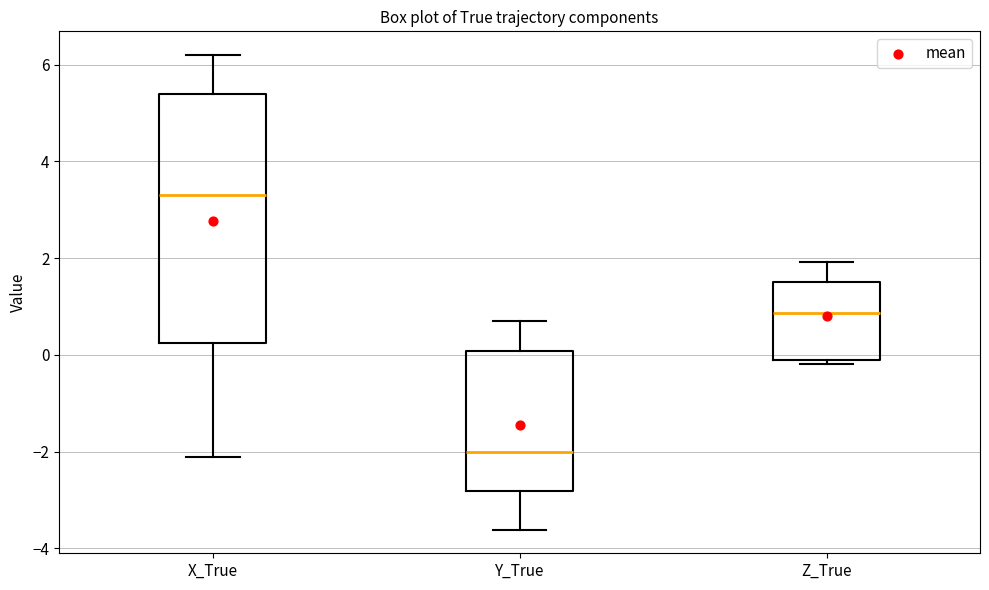

Reading left to right, read every box against the y-axis: the position of its median line, the range the box covers, and the ends of its whiskers. The values are not printed on the chart, so give them approximately, as read against the axis.

X_True: median 3.4, box 0.2 to 5.4, whiskers -2.2 to 6.2
Y_True: median -2.0, box -2.8 to 0.0, whiskers -3.6 to 0.6
Z_True: median 0.8, box 0.0 to 1.6, whiskers -0.2 to 2.0